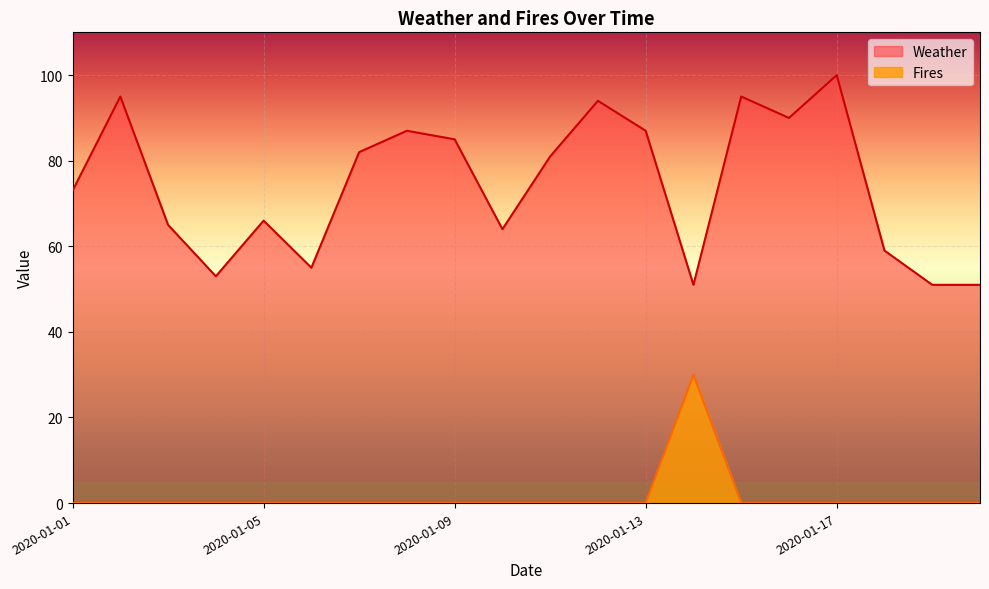

Reading right to left, transcribe all the data shown in this chart.

Weather: 2020-01-20=51	2020-01-19=51	2020-01-18=59	2020-01-17=100	2020-01-16=90	2020-01-15=95	2020-01-14=51	2020-01-13=87	2020-01-12=94	2020-01-11=81	2020-01-10=64	2020-01-09=85	2020-01-08=87	2020-01-07=82	2020-01-06=55	2020-01-05=66	2020-01-04=53	2020-01-03=65	2020-01-02=95	2020-01-01=73
Fires: 2020-01-20=0	2020-01-19=0	2020-01-18=0	2020-01-17=0	2020-01-16=0	2020-01-15=0	2020-01-14=30	2020-01-13=0	2020-01-12=0	2020-01-11=0	2020-01-10=0	2020-01-09=0	2020-01-08=0	2020-01-07=0	2020-01-06=0	2020-01-05=0	2020-01-04=0	2020-01-03=0	2020-01-02=0	2020-01-01=0